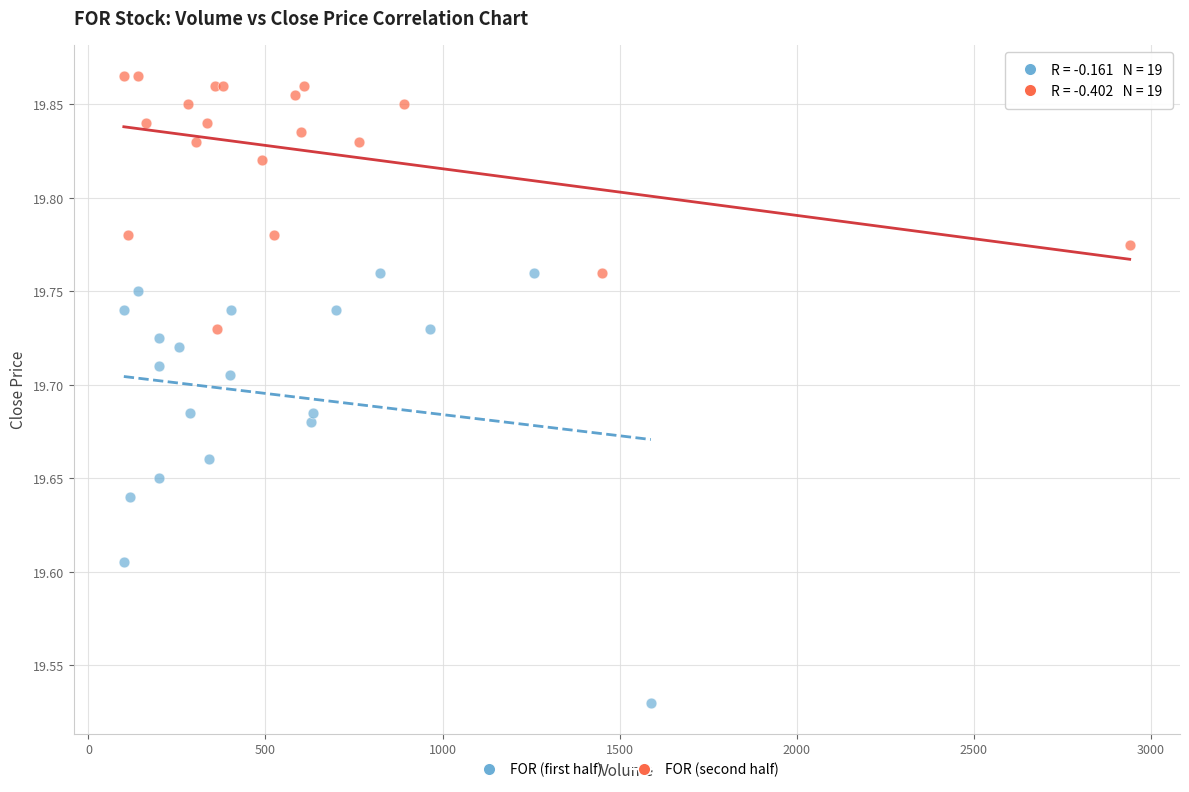

Which series has the largest Y range (max minus min)?

FOR (first half)